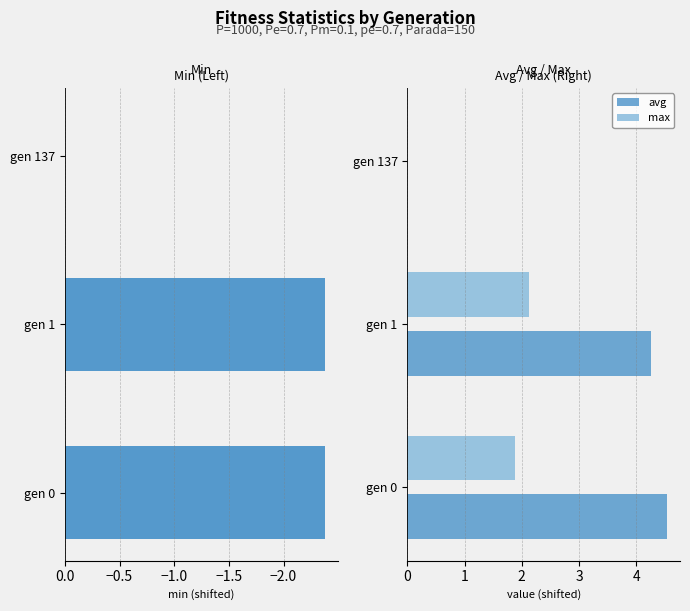

Reading left to right, transcribe all the data shown in this chart.

min: -2.4	-2.4	0.0
avg: 4.5	4.3	0.0
max: 1.9	2.1	0.0